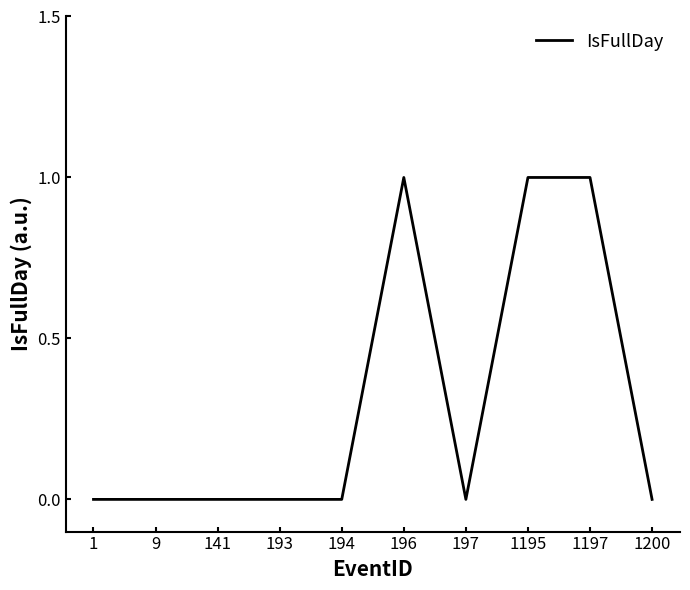

The value at 1200 is 1. True or false?

False